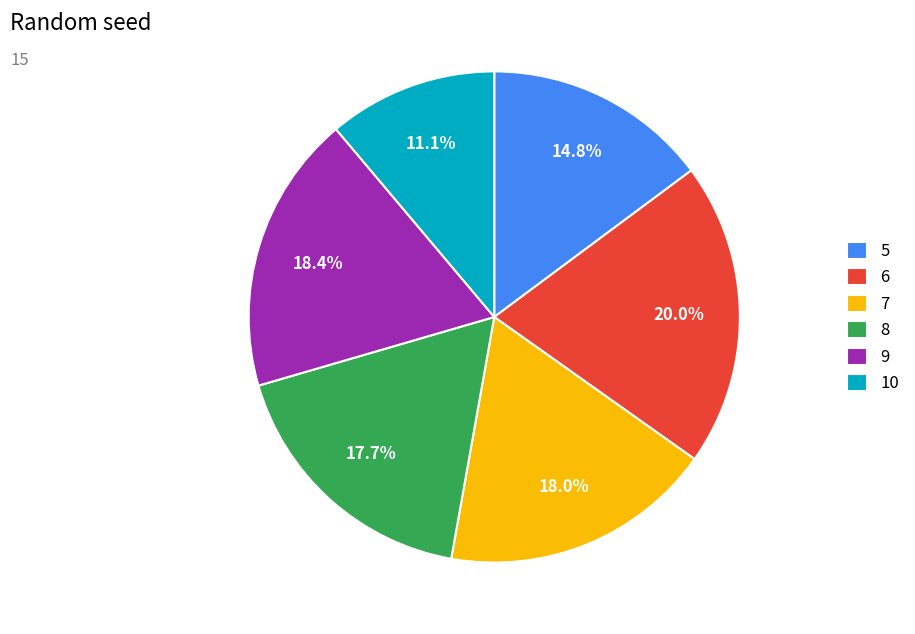

Which has a higher value, 9 or 10?

9